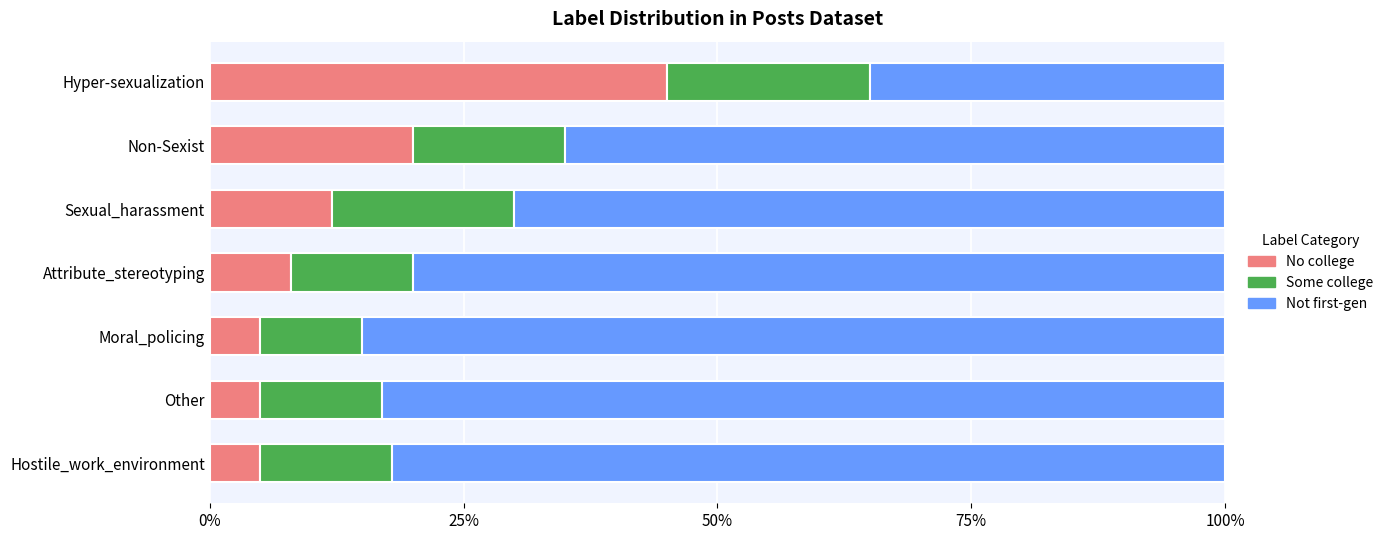

What is the highest value of the No college series?

45